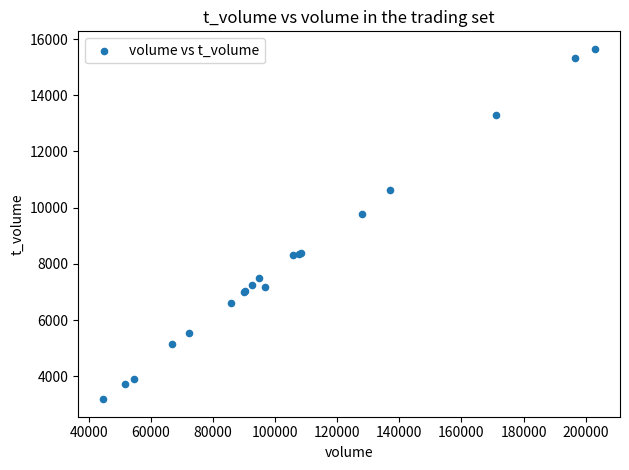

What Y value in the scatter plot is closest to 9417?

9775